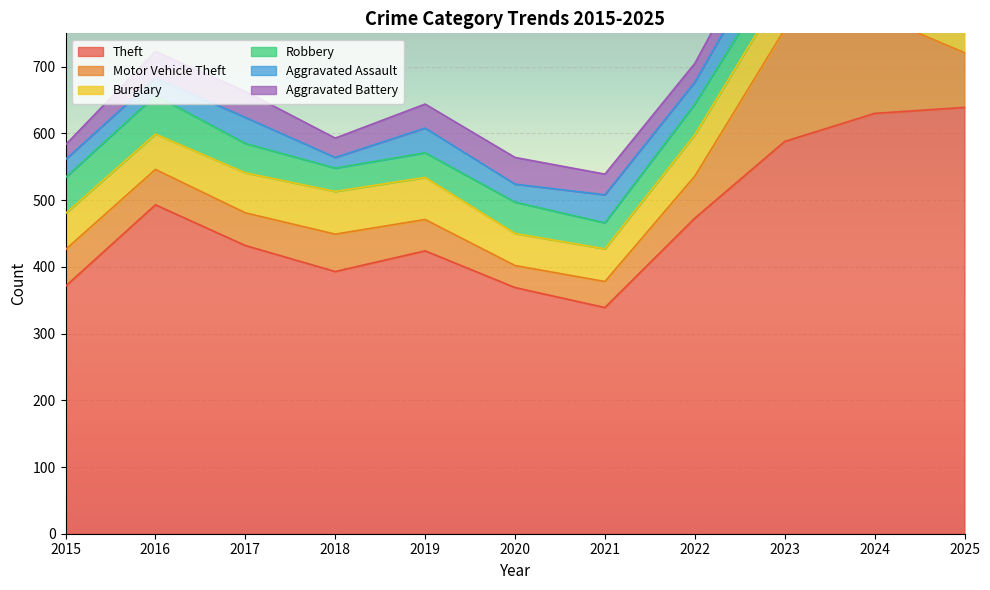

What is the value of the Aggravated Battery point at the 10th from the left?

55